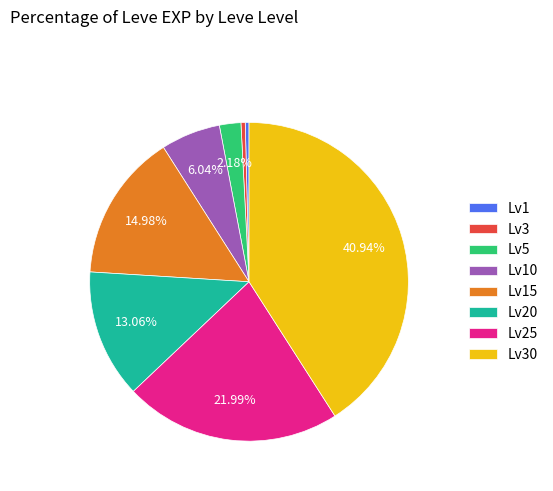

Is there a majority slice in this chart?

No